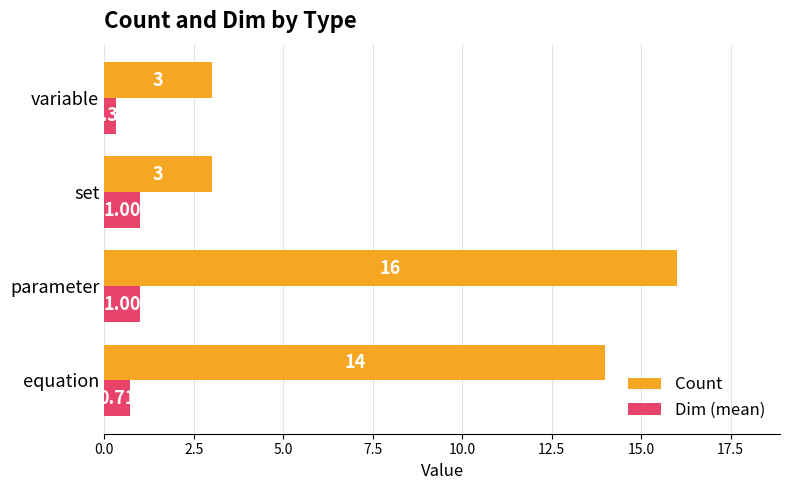

Is the value of Dim (mean) at equation greater than the value of Count at variable?

No